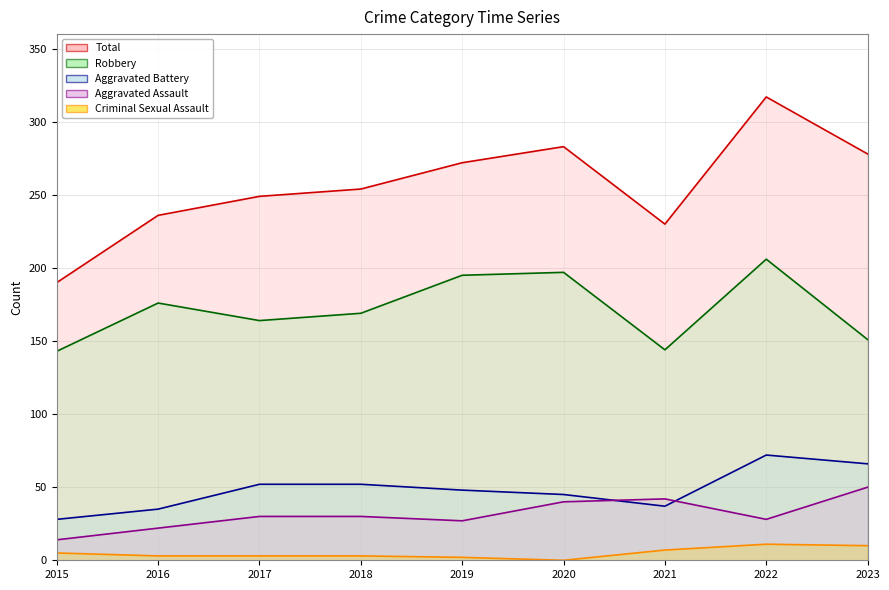

True or false: Criminal Sexual Assault (line) has a value of 10 at 2023.

True